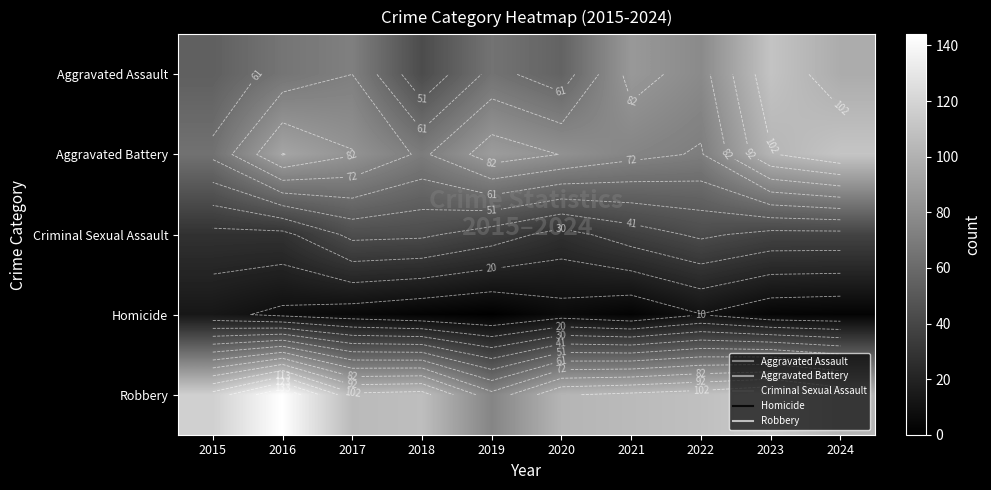

Between 2016 and 2022, which series saw the biggest shift?

Robbery